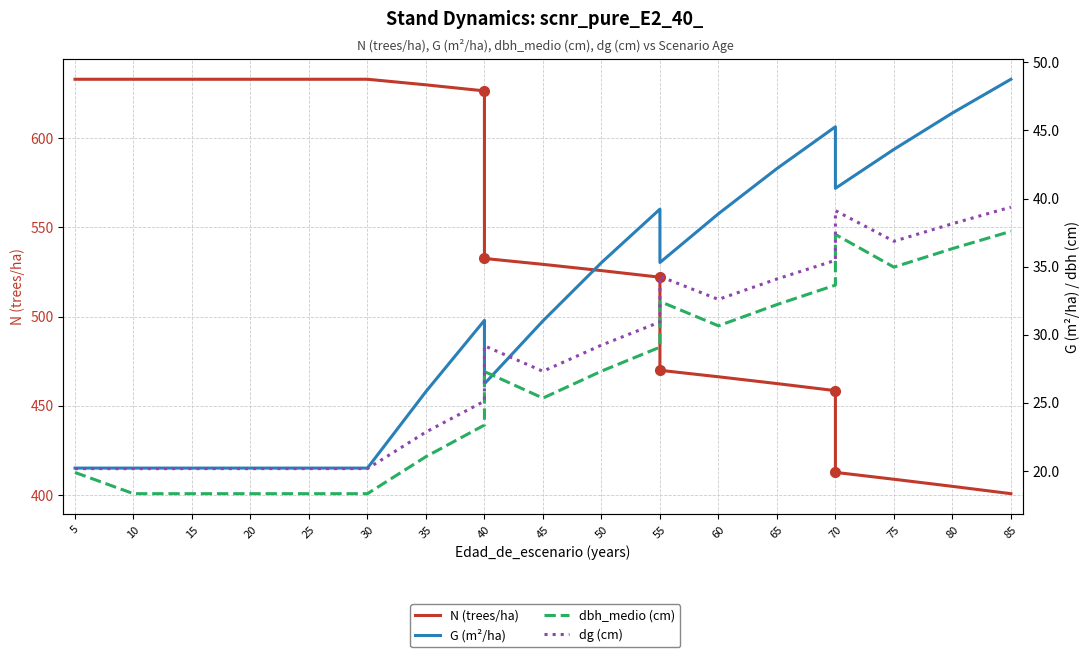

True or false: dbh_medio (cm) and dg (cm) intersect in this chart.

False